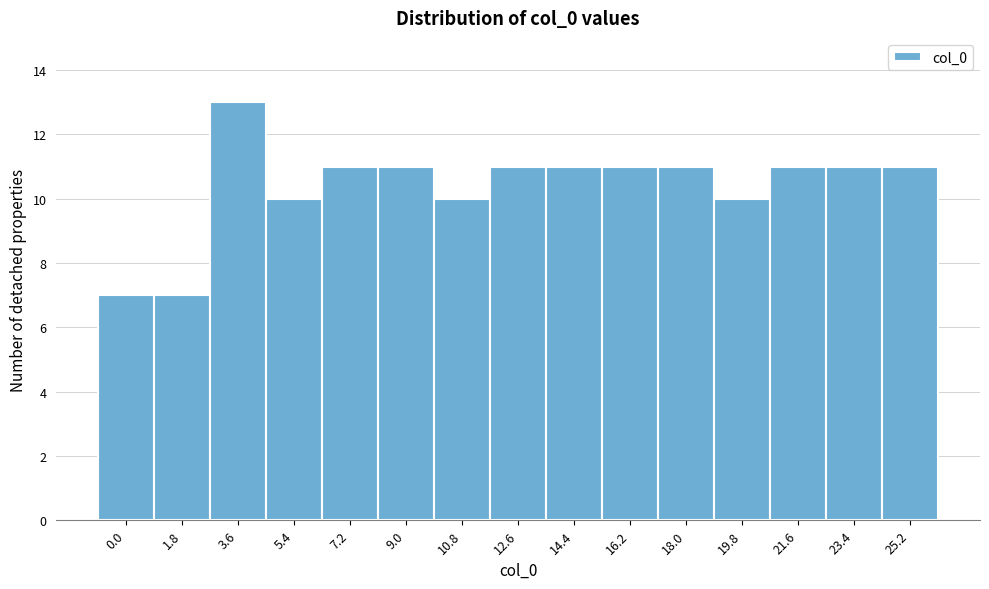

Reading left to right, extract all data points from this chart.

7	7	13	10	11	11	10	11	11	11	11	10	11	11	11